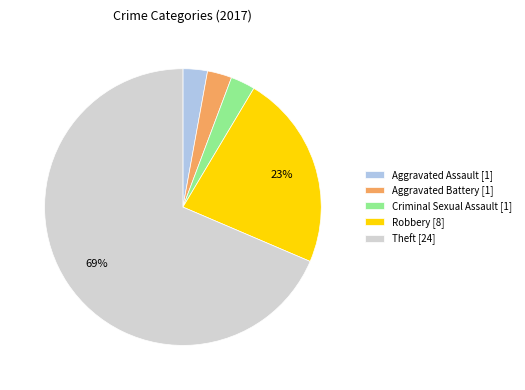

To the nearest percent, what portion does Aggravated Assault [1] represent?

3%